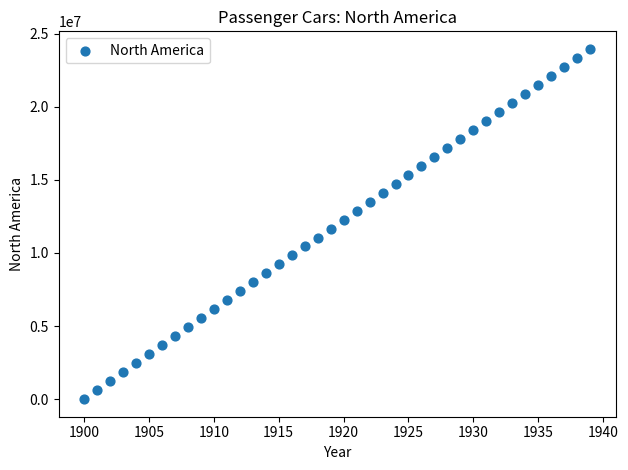

What is the range of Y values (max minus min)?

23960936.3